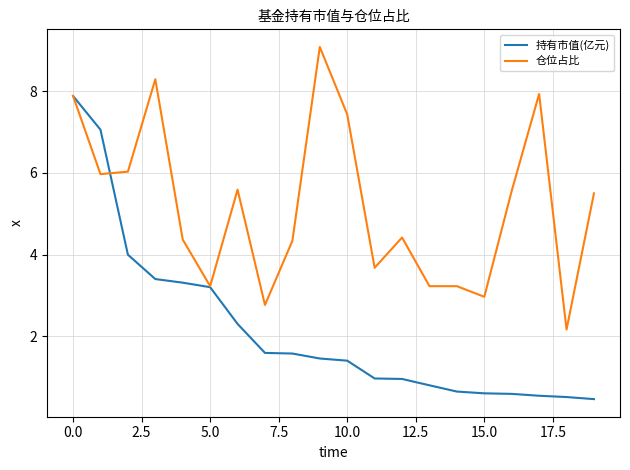

List the series in order of their overall mean, highest first.

仓位占比, 持有市值(亿元)